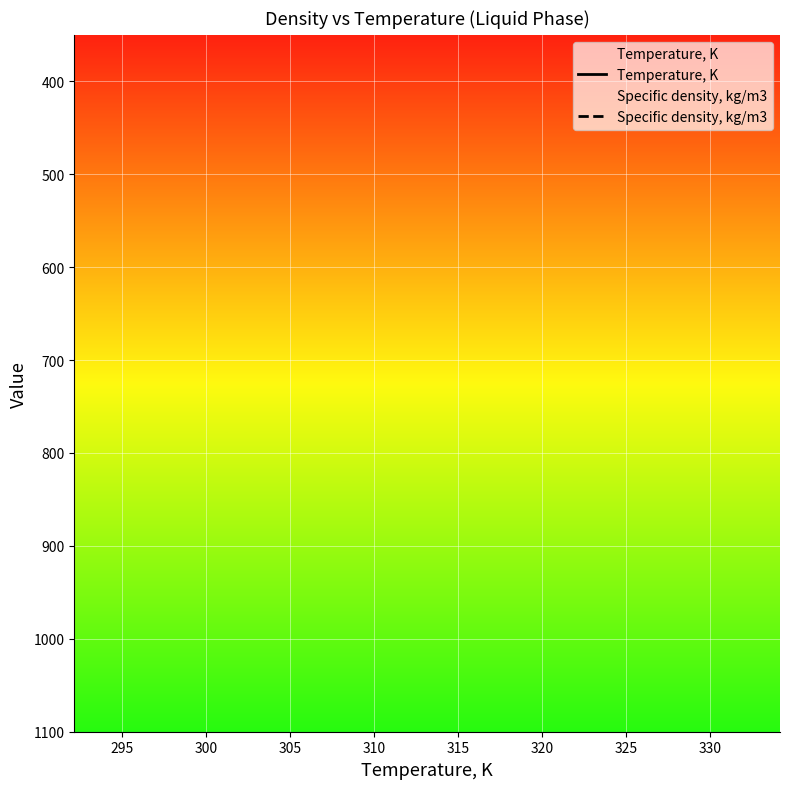

Is it true that Temperature, K equals 536.0 at 305?

False